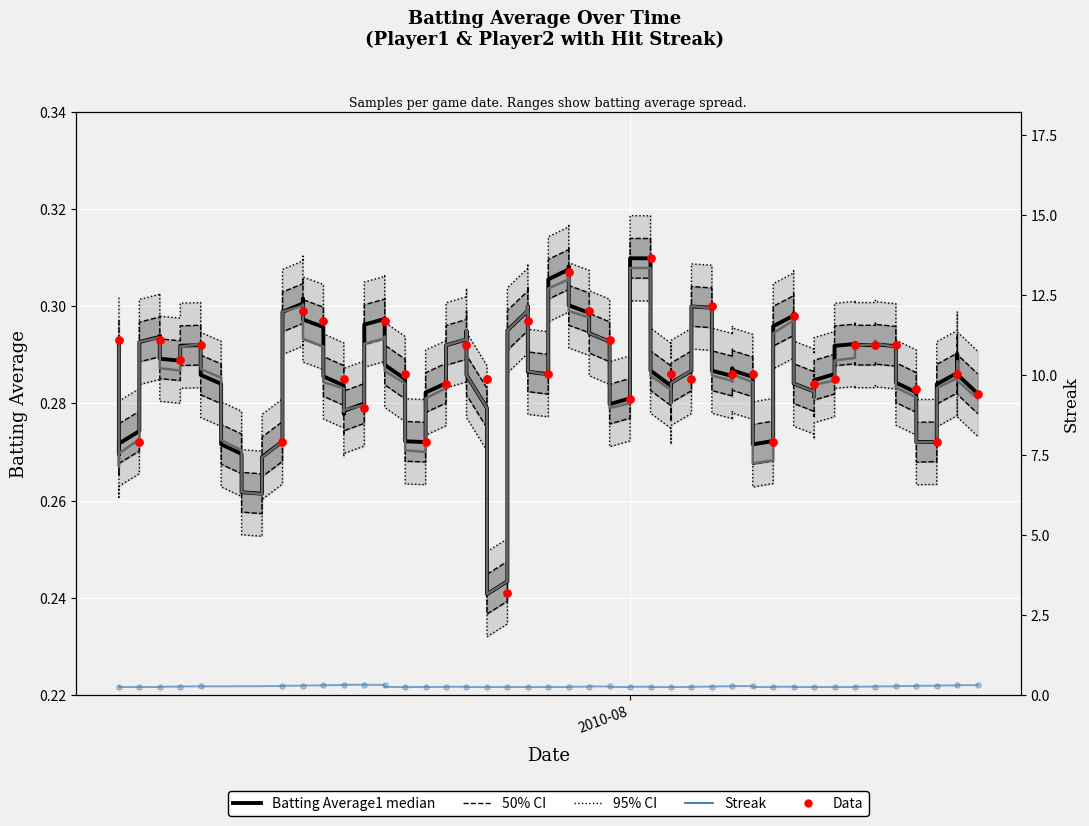

What is the total value across all series at 2010-07-16?

0.6